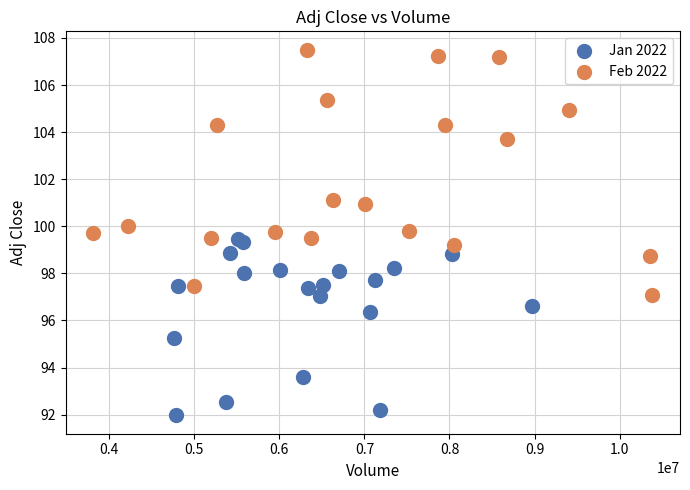

What are all the series names shown in the legend?

Jan 2022, Feb 2022